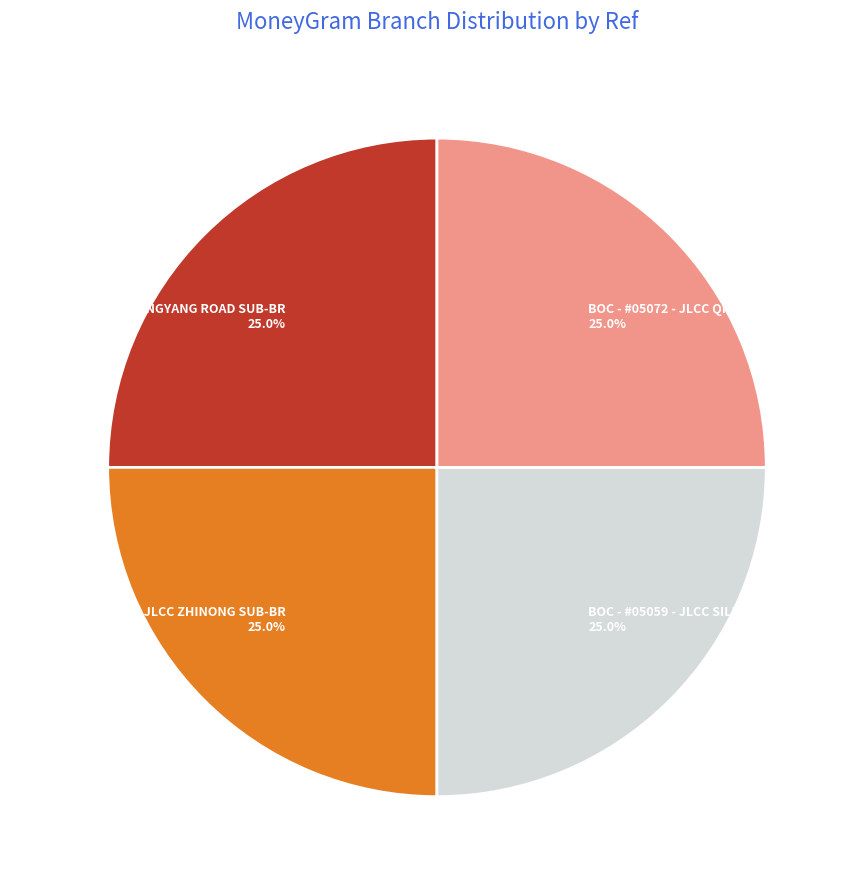

Does BOC - #05085 - JLCC JINGYANG ROAD SUB-BR account for over 50% of the chart?

No